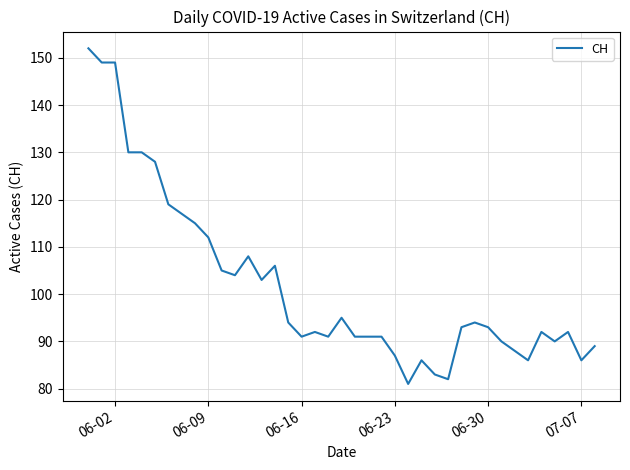

What is the difference between the maximum and minimum values?

71